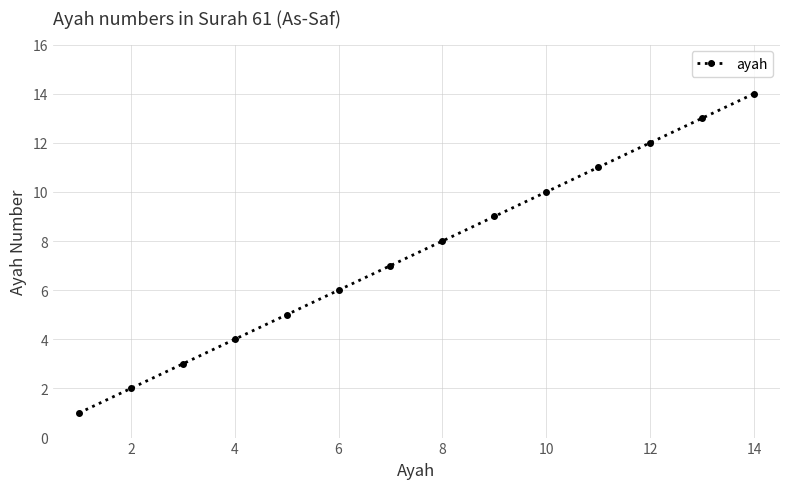

True or false: there are more than 0 points higher than both neighbors.

False